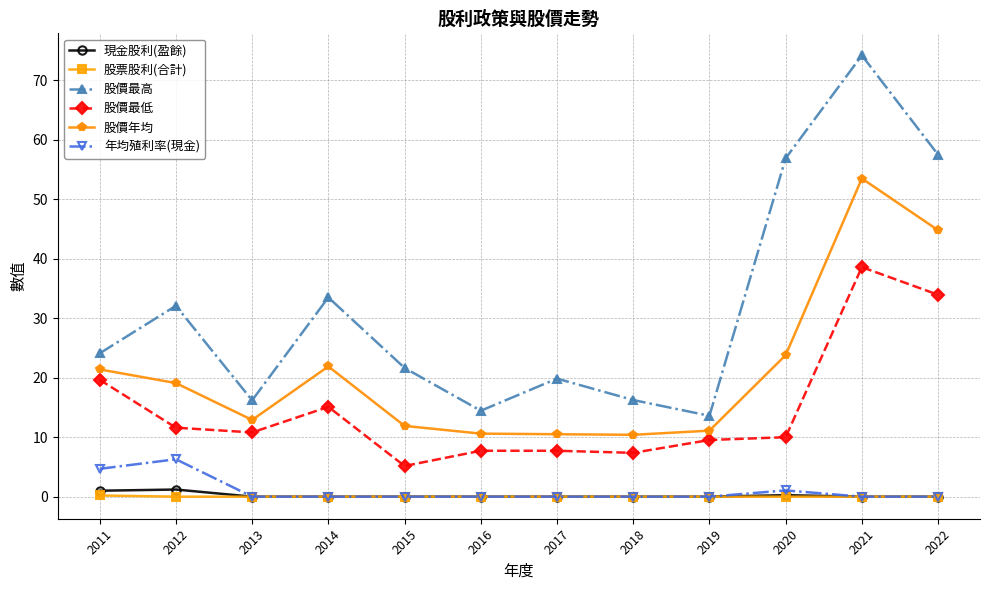

What is the difference between the highest and lowest values at 2019?

13.6